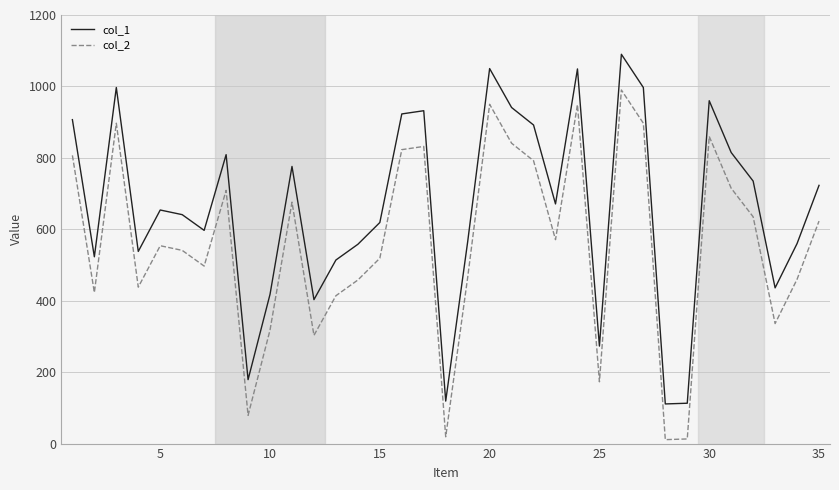

True or false: col_1 and col_2 intersect in this chart.

False